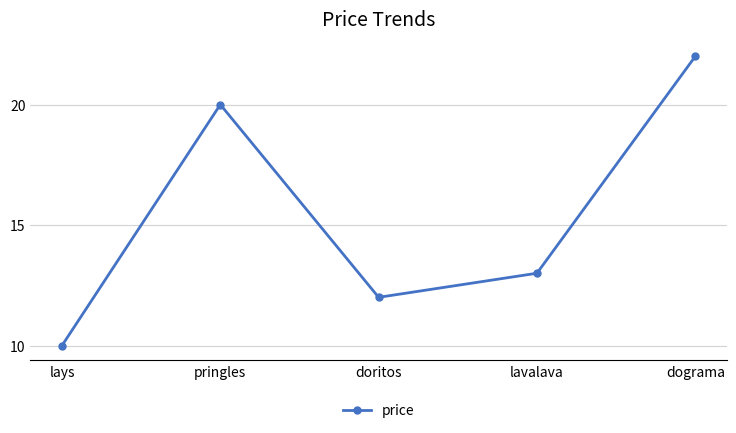

Which has a higher value, lays or pringles?

pringles